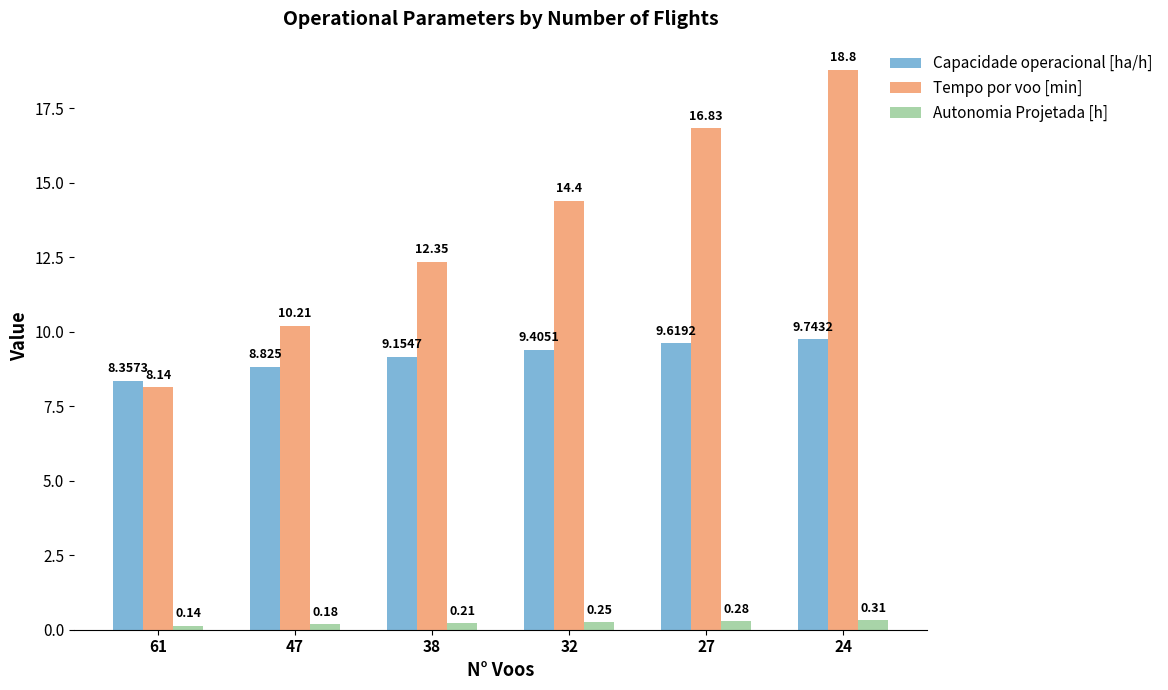

Is the value of Autonomia Projetada [h] at 27 greater than the value of Capacidade operacional [ha/h] at 27?

No